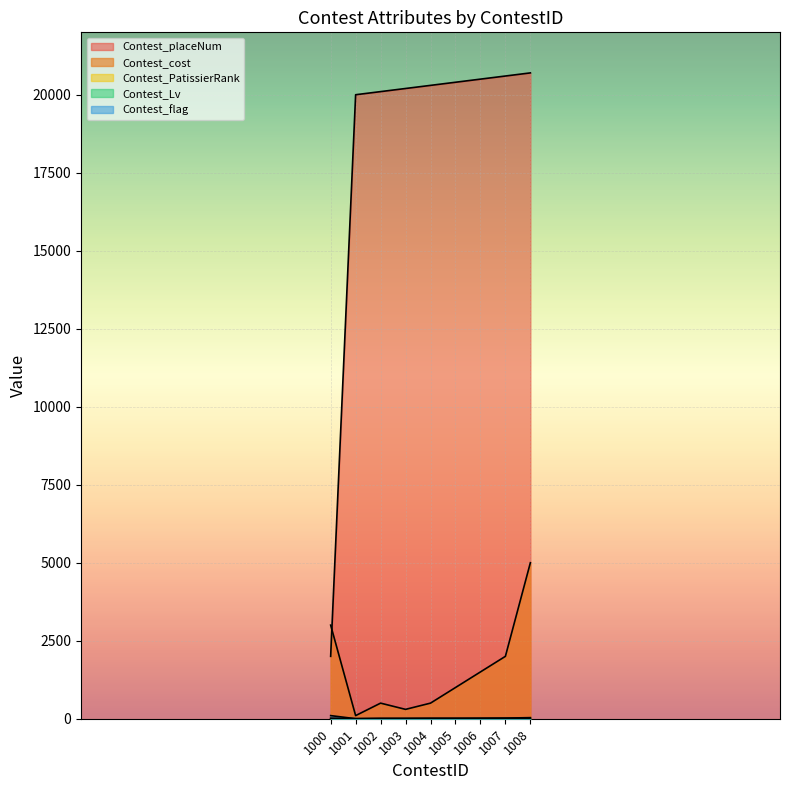

Where is the first local minimum for Contest_flag?

1001